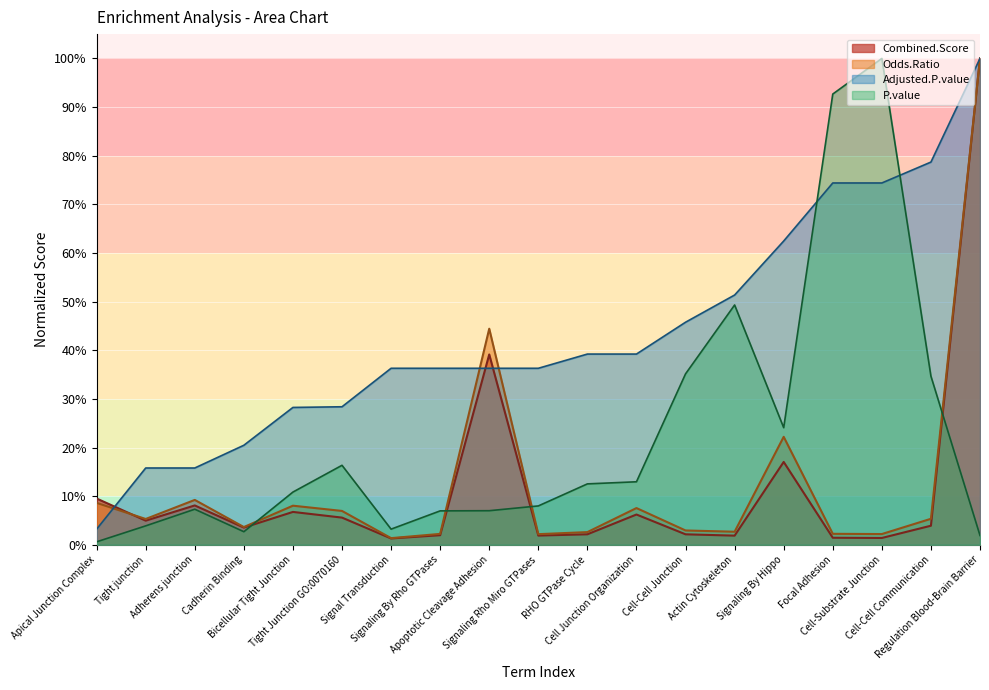

Reading right to left, extract all data points from this chart.

P.value: Regulation Blood-Brain Barrier=0.0	Cell-Cell Communication=0.3	Cell-Substrate Junction=1.0	Focal Adhesion=0.9	Signaling By Hippo=0.2	Actin Cytoskeleton=0.5	Cell-Cell Junction=0.4	Cell Junction Organization=0.1	RHO GTPase Cycle=0.1	Signaling Rho Miro GTPases=0.1	Apoptotic Cleavage Adhesion=0.1	Signaling By Rho GTPases=0.1	Signal Transduction=0.0	Tight Junction GO:0070160=0.2	Bicellular Tight Junction=0.1	Cadherin Binding=0.0	Adherens junction=0.1	Tight junction=0.0	Apical Junction Complex=0.0
Adjusted.P.value: Regulation Blood-Brain Barrier=1.0	Cell-Cell Communication=0.8	Cell-Substrate Junction=0.7	Focal Adhesion=0.7	Signaling By Hippo=0.6	Actin Cytoskeleton=0.5	Cell-Cell Junction=0.5	Cell Junction Organization=0.4	RHO GTPase Cycle=0.4	Signaling Rho Miro GTPases=0.4	Apoptotic Cleavage Adhesion=0.4	Signaling By Rho GTPases=0.4	Signal Transduction=0.4	Tight Junction GO:0070160=0.3	Bicellular Tight Junction=0.3	Cadherin Binding=0.2	Adherens junction=0.2	Tight junction=0.2	Apical Junction Complex=0.0
Odds.Ratio: Regulation Blood-Brain Barrier=1.0	Cell-Cell Communication=0.1	Cell-Substrate Junction=0.0	Focal Adhesion=0.0	Signaling By Hippo=0.2	Actin Cytoskeleton=0.0	Cell-Cell Junction=0.0	Cell Junction Organization=0.1	RHO GTPase Cycle=0.0	Signaling Rho Miro GTPases=0.0	Apoptotic Cleavage Adhesion=0.4	Signaling By Rho GTPases=0.0	Signal Transduction=0.0	Tight Junction GO:0070160=0.1	Bicellular Tight Junction=0.1	Cadherin Binding=0.0	Adherens junction=0.1	Tight junction=0.1	Apical Junction Complex=0.1
Combined.Score: Regulation Blood-Brain Barrier=1.0	Cell-Cell Communication=0.0	Cell-Substrate Junction=0.0	Focal Adhesion=0.0	Signaling By Hippo=0.2	Actin Cytoskeleton=0.0	Cell-Cell Junction=0.0	Cell Junction Organization=0.1	RHO GTPase Cycle=0.0	Signaling Rho Miro GTPases=0.0	Apoptotic Cleavage Adhesion=0.4	Signaling By Rho GTPases=0.0	Signal Transduction=0.0	Tight Junction GO:0070160=0.1	Bicellular Tight Junction=0.1	Cadherin Binding=0.0	Adherens junction=0.1	Tight junction=0.0	Apical Junction Complex=0.1